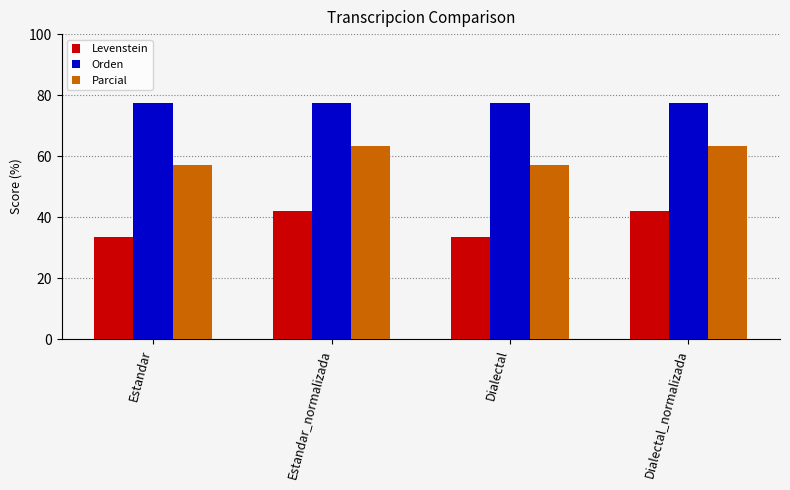

What is the difference between the highest and lowest values at Dialectal?

44.2